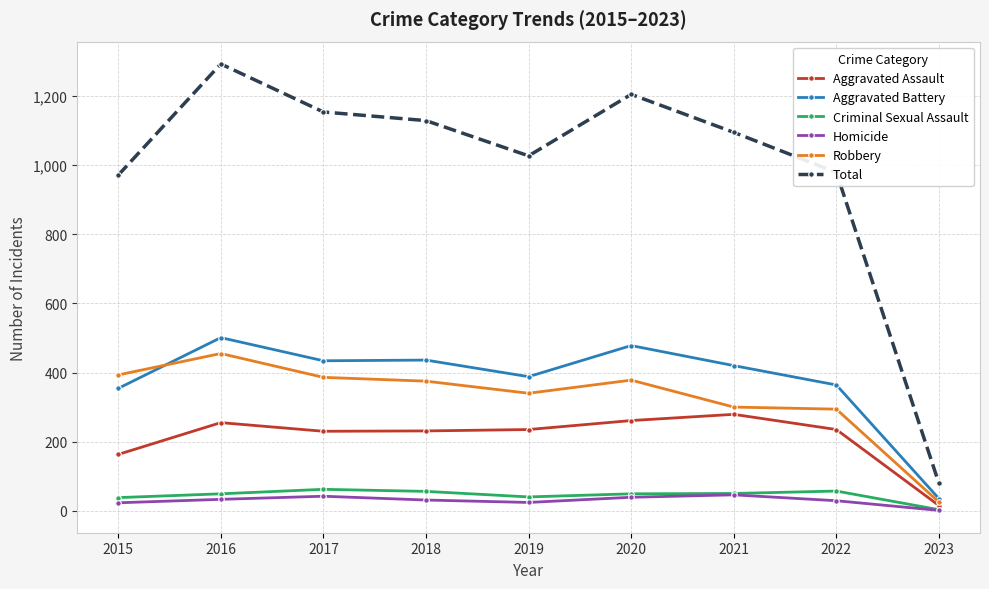

What is the difference between the Aggravated Assault values at 2022 and 2015?

72